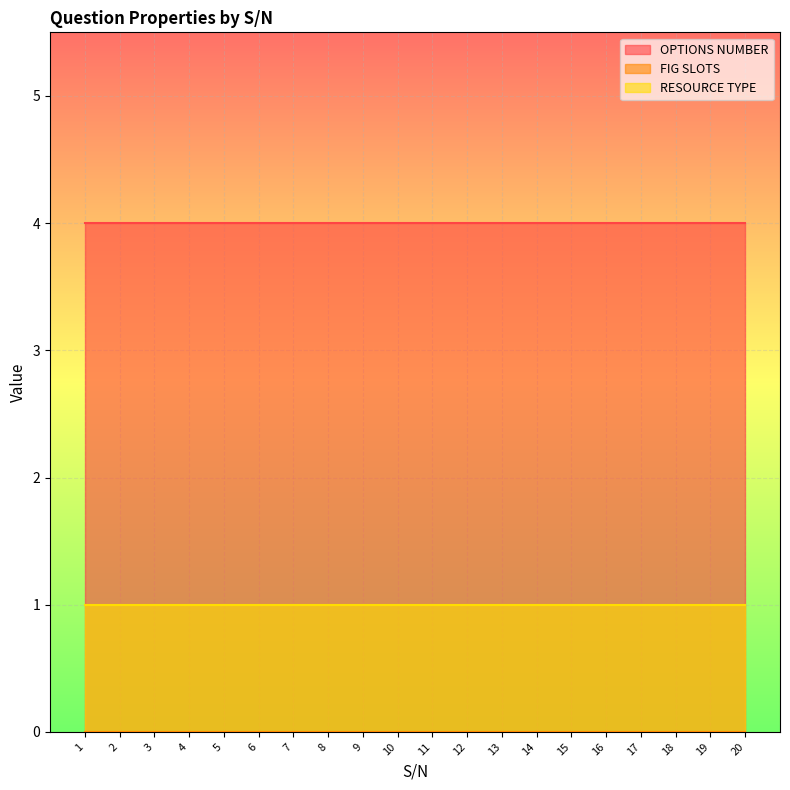

Rank the categories by OPTIONS NUMBER value from lowest to highest.

1, 2, 3, 4, 5, 6, 7, 8, 9, 10, 11, 12, 13, 14, 15, 16, 17, 18, 19, 20